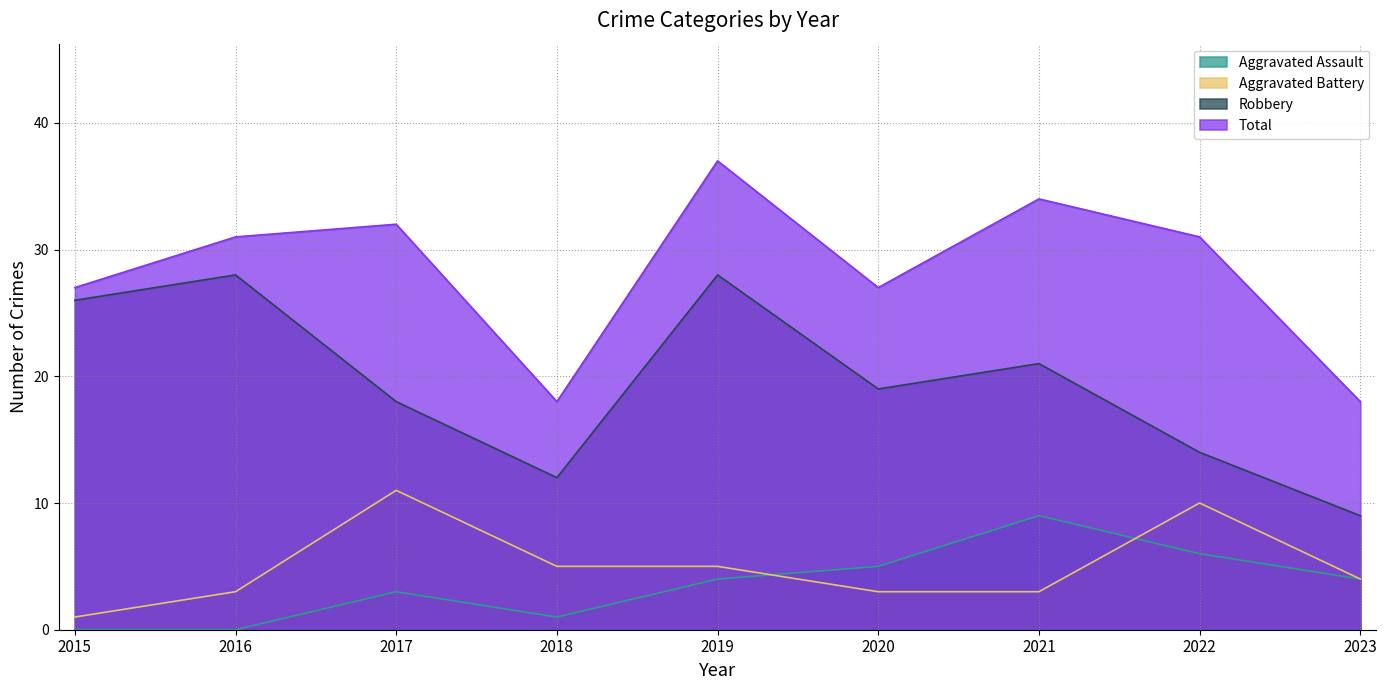

Between 2018 and 2023, which is larger?

2023